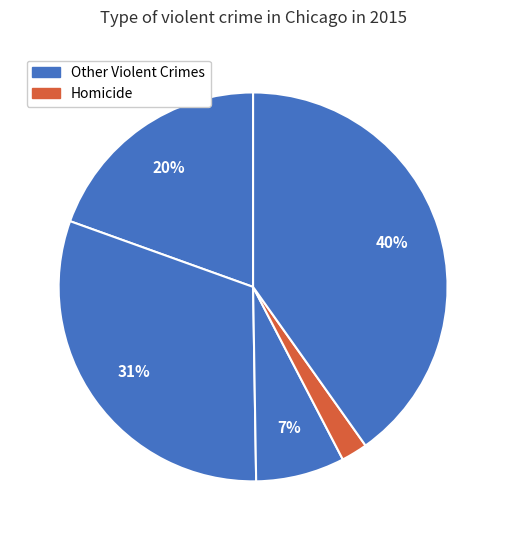

How many slices are in this pie chart?

5